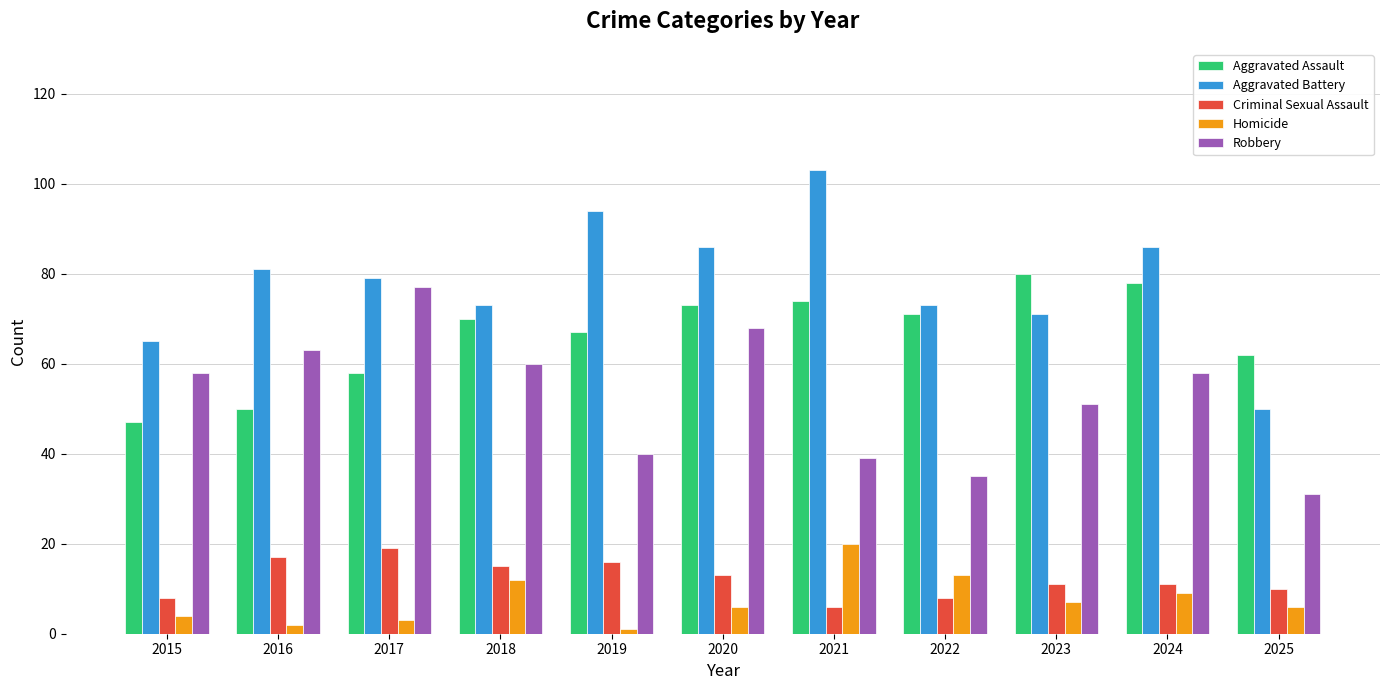

What is the maximum value for Homicide?

20